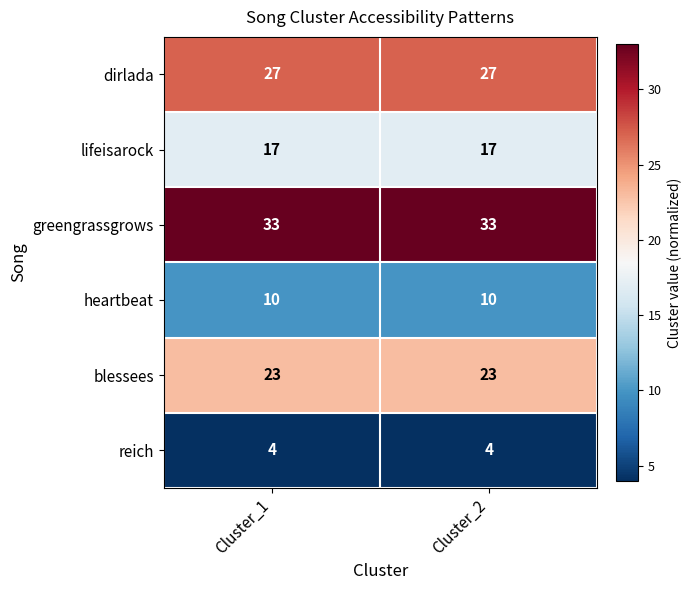

Which series has the largest total across all categories?

greengrassgrows